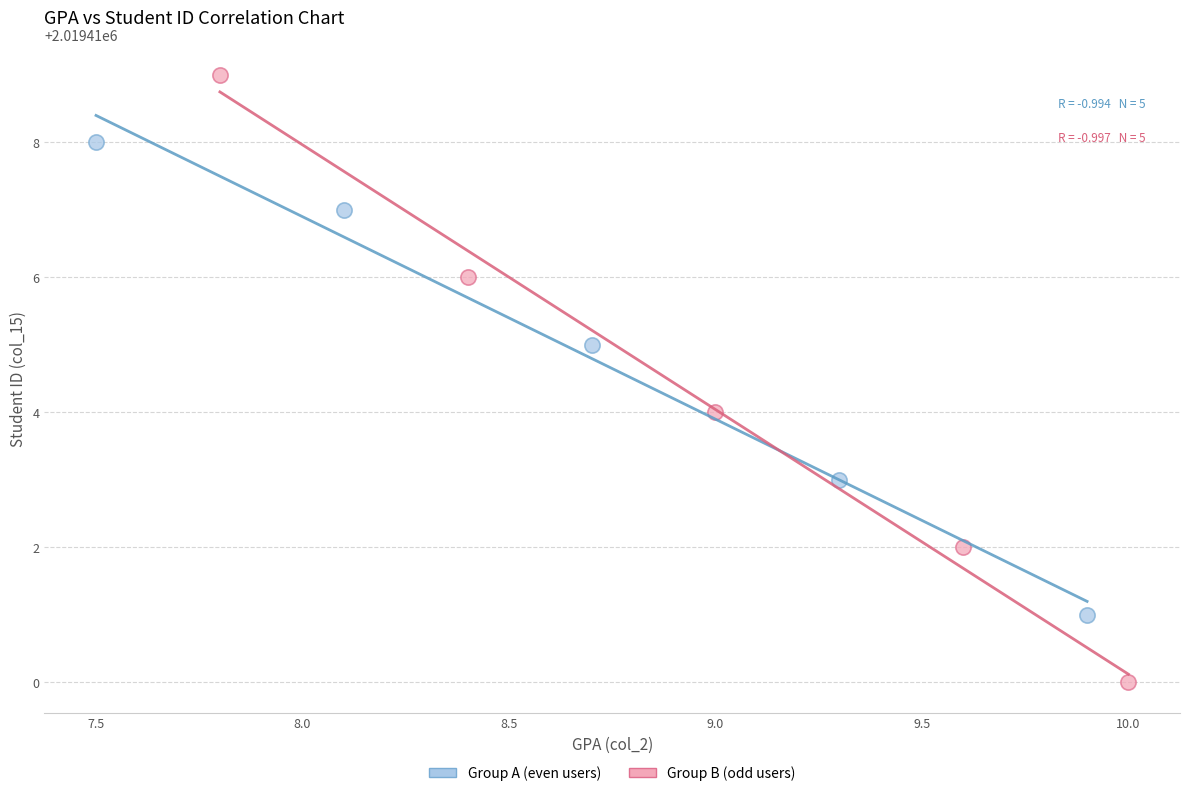

What are all the series names shown in the legend?

Group A (even users), Group B (odd users)